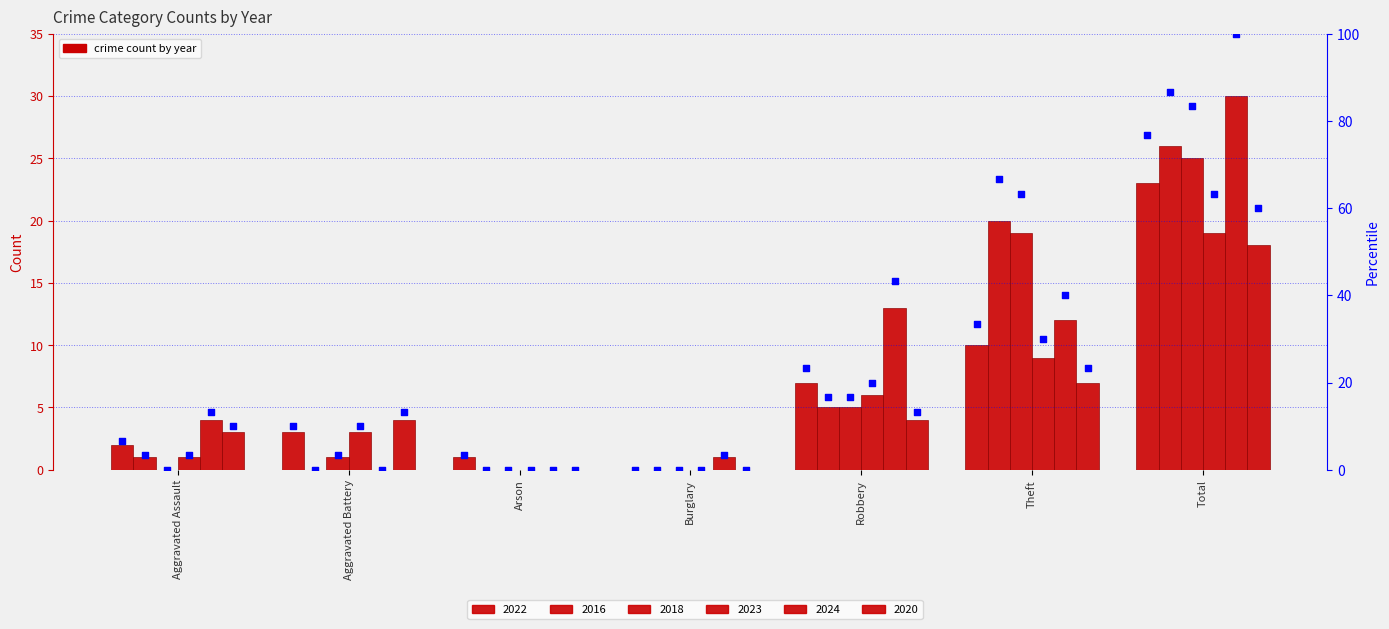

What is the total value across all series at Burglary?

1